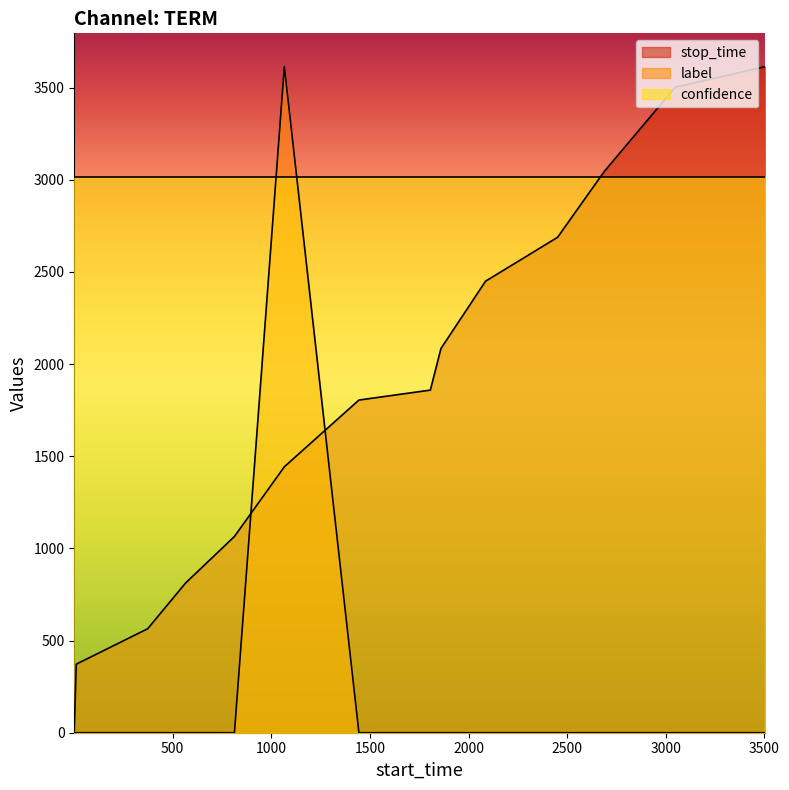

Reading right to left, extract all data points from this chart.

stop_time: 3504=3614	3048=3503	2689=3047	2451=2688	2086=2450	1860=2085	1806=1859	1444=1805	1066=1443	813=1065	565=812	373=564	11=372	1=10
label: 3504=0	3048=0	2689=0	2451=0	2086=0	1860=0	1806=0	1444=0	1066=3614	813=0	565=0	373=0	11=0	1=0